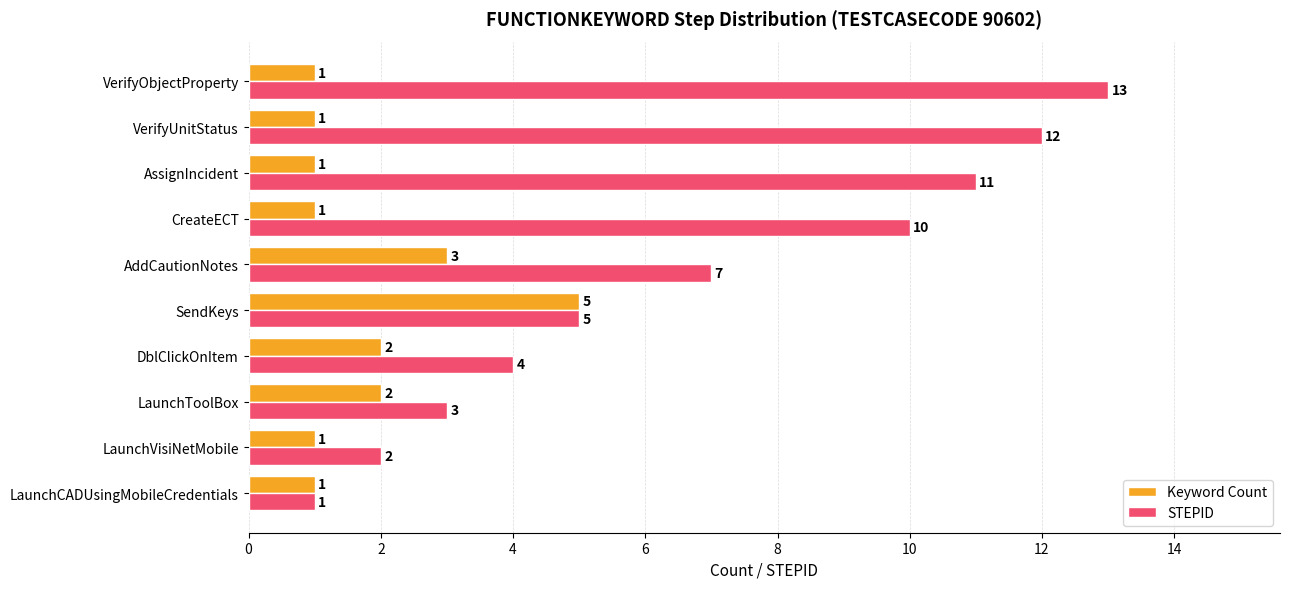

Rank the series by their maximum value, from highest to lowest.

STEPID, Keyword Count